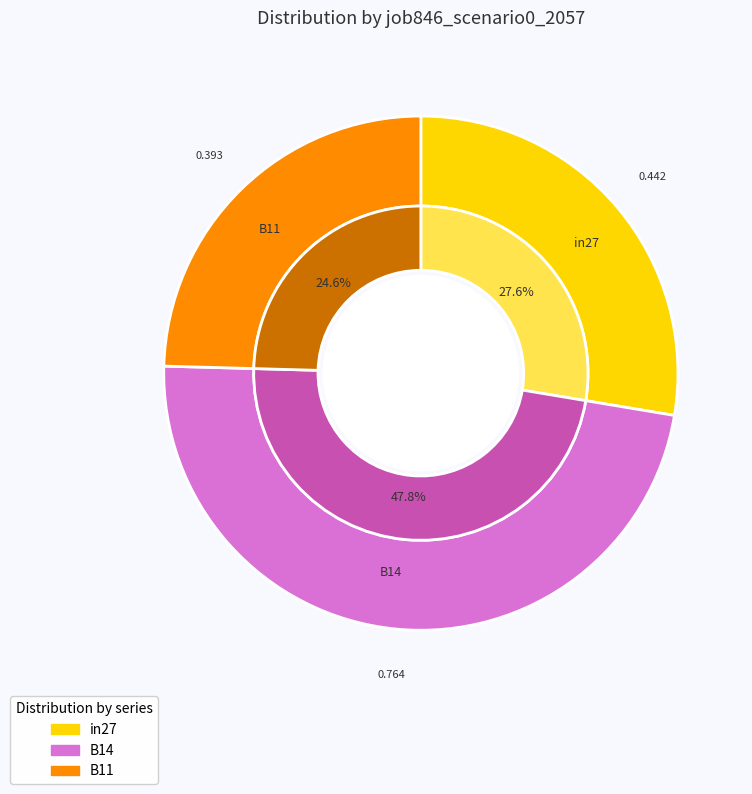

Is there a majority slice in this chart?

No